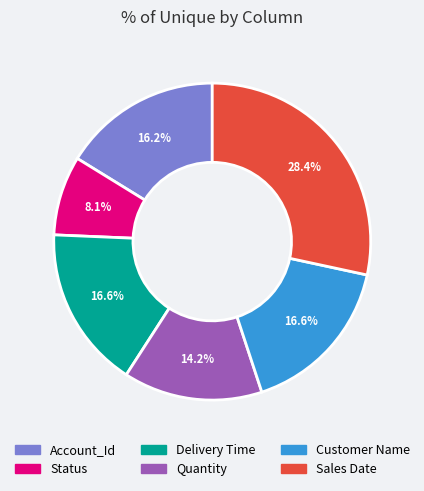

Which has a higher value, Delivery Time or Status?

Delivery Time